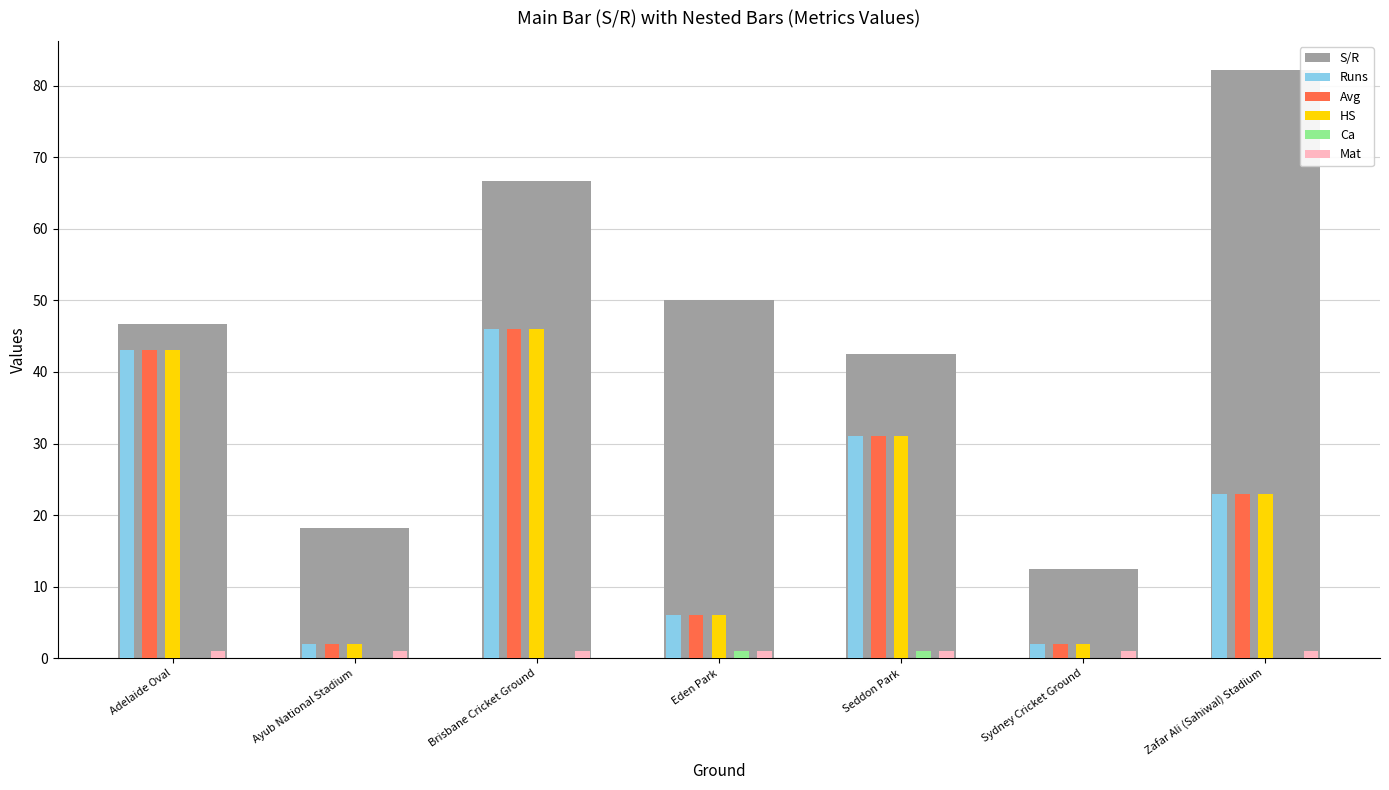

The value of S/R at Brisbane Cricket Ground is 44.1. True or false?

False